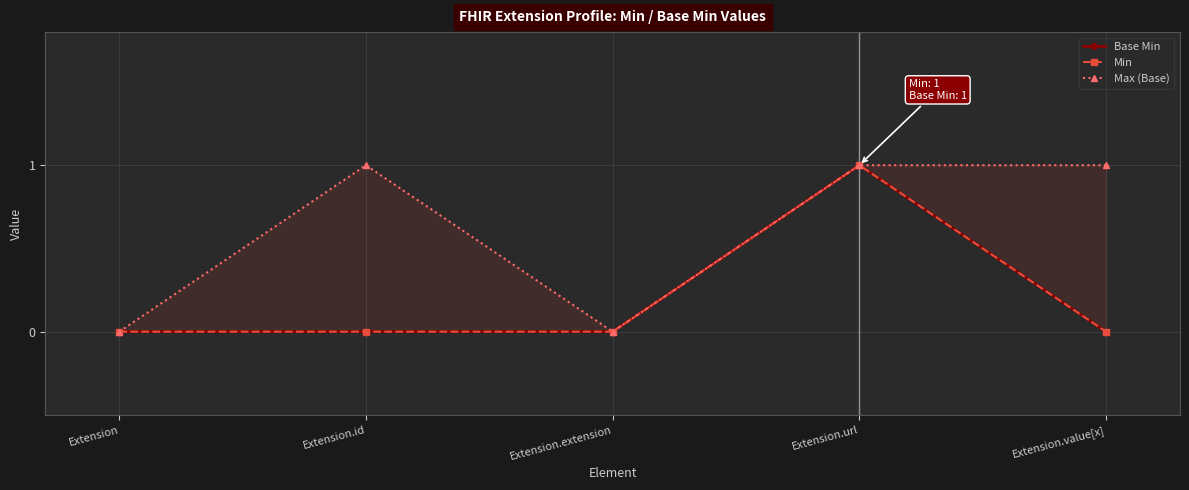

What is the label of the 4th point from the right?

Extension.id